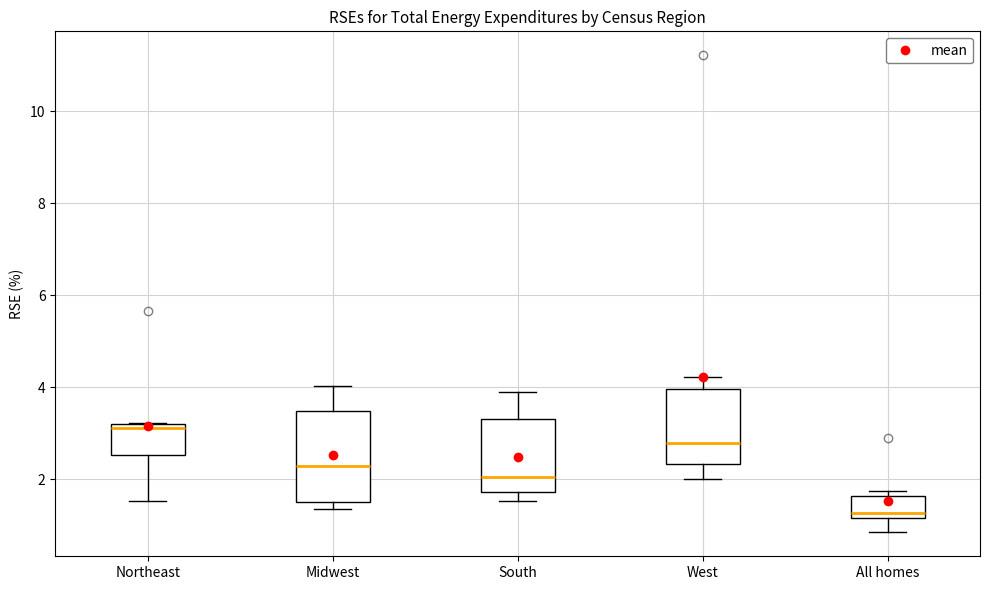

Reading left to right, read every box against the y-axis: the position of its median line, the range the box covers, and the ends of its whiskers. The values are not printed on the chart, so give them approximately, as read against the axis.

Northeast: median 3.2 (just below the box's upper edge), box 2.6 to 3.2, whiskers 1.6 to 3.2
Midwest: median 2.2, box 1.6 to 3.4, whiskers 1.4 to 4.0
South: median 2.0, box 1.8 to 3.4, whiskers 1.6 to 3.8
West: median 2.8, box 2.4 to 4.0, whiskers 2.0 to 4.2
All homes: median 1.2 (just above the box's lower edge), box 1.2 to 1.6, whiskers 0.8 to 1.8